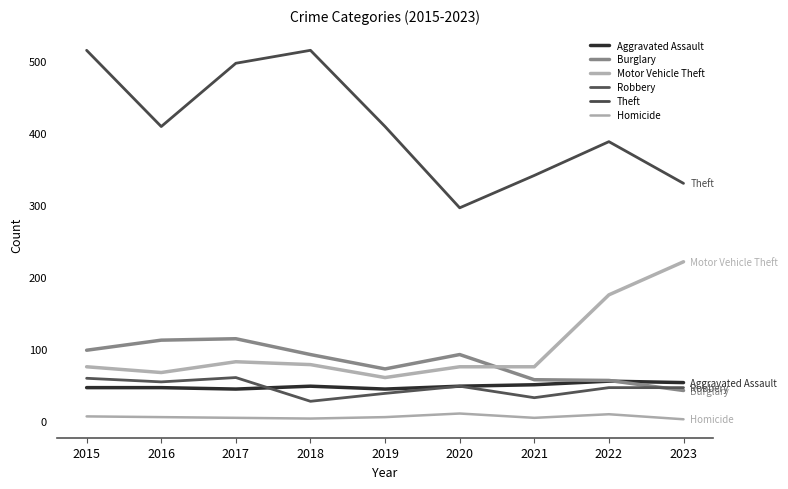

List the series in order of their peak value, lowest first.

Homicide, Aggravated Assault, Robbery, Burglary, Motor Vehicle Theft, Theft